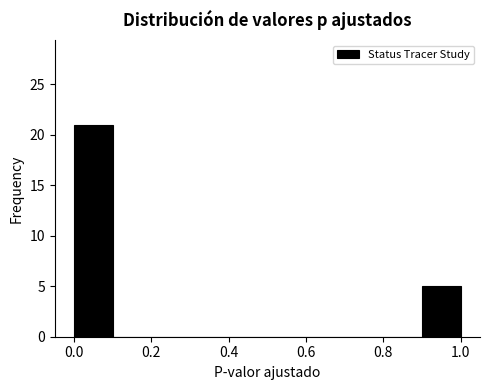

How tall is the bar that spans 0.9 to 1.0 on the x-axis? The values are not printed on the chart, so give them approximately, as read against the axis.

5